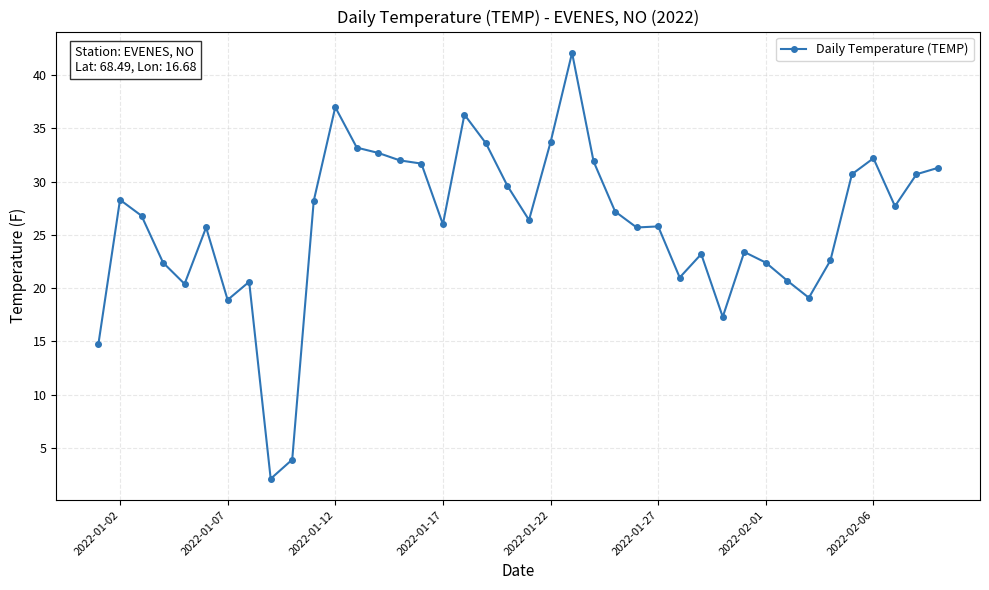

What is the value of the 29th point from the left?

23.2